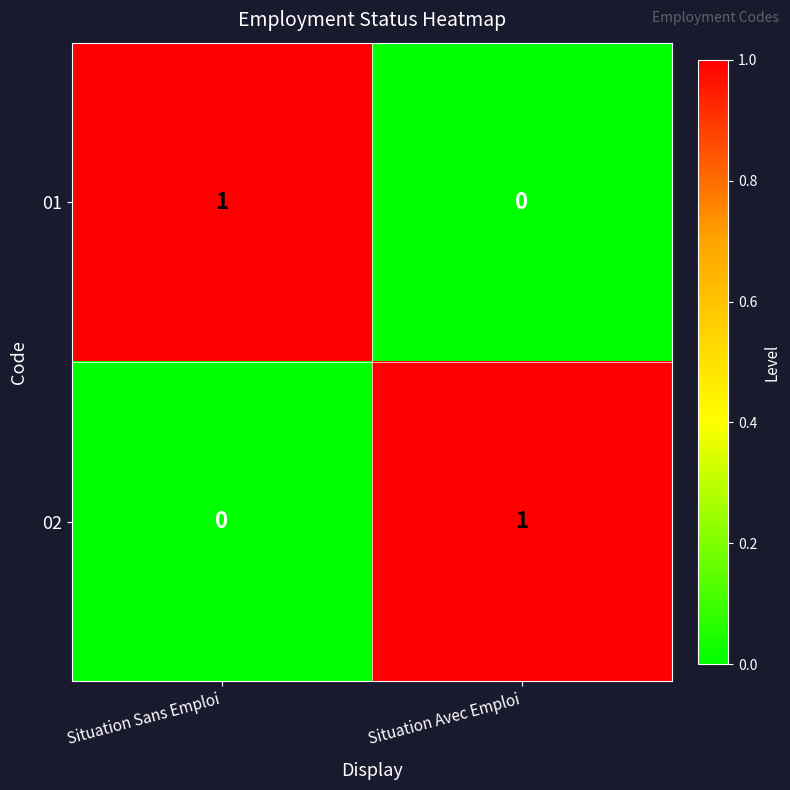

The value of 01 at Situation Sans Emploi is 0. True or false?

False